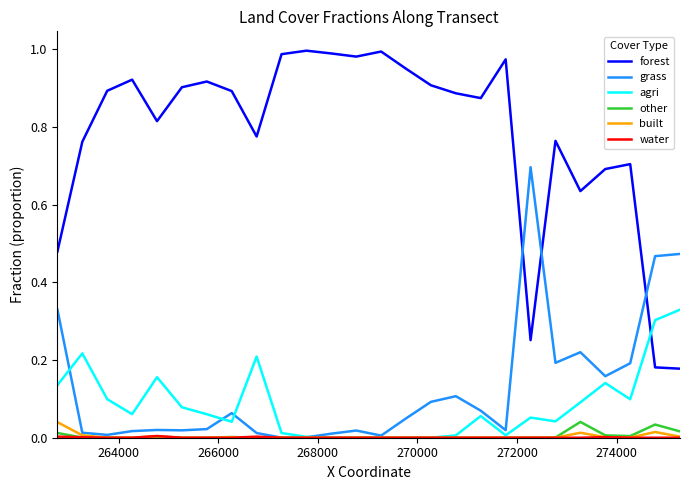

Which series has the largest total across all categories?

forest